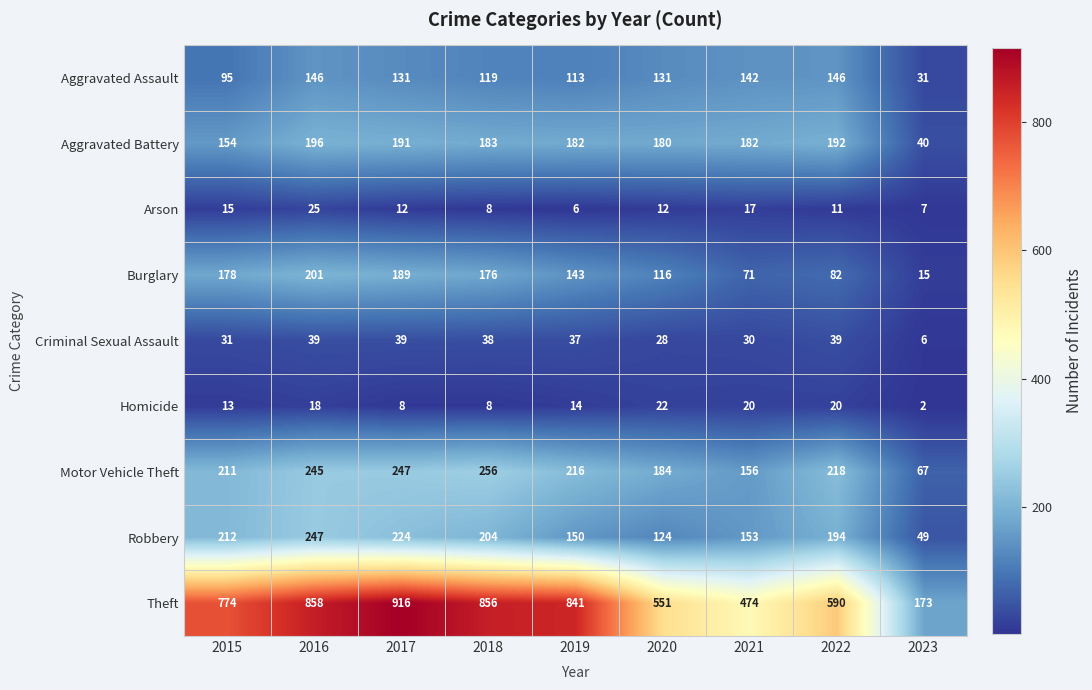

At which category does the chart reach its peak across all series?

2017